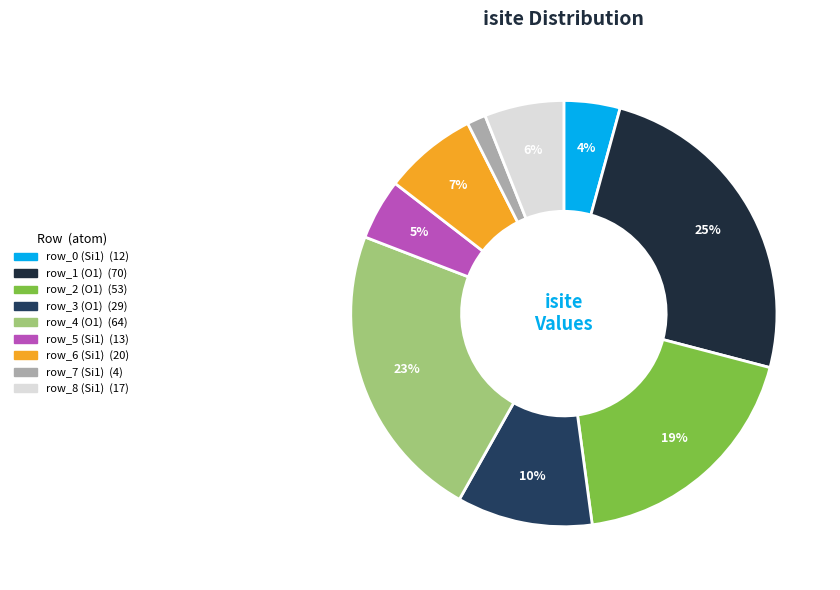

To the nearest percent, what is the difference between the row_6 (Si1) and row_4 (O1) slice percentages?

16%